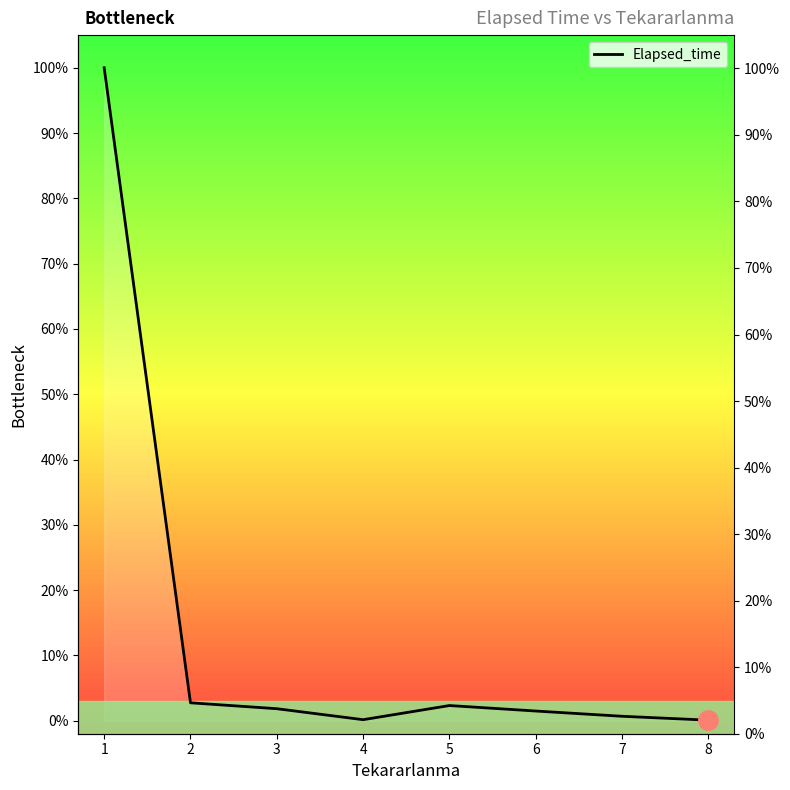

List the labels in order of value, smallest first.

8, 4, 7, 6, 3, 5, 2, 1